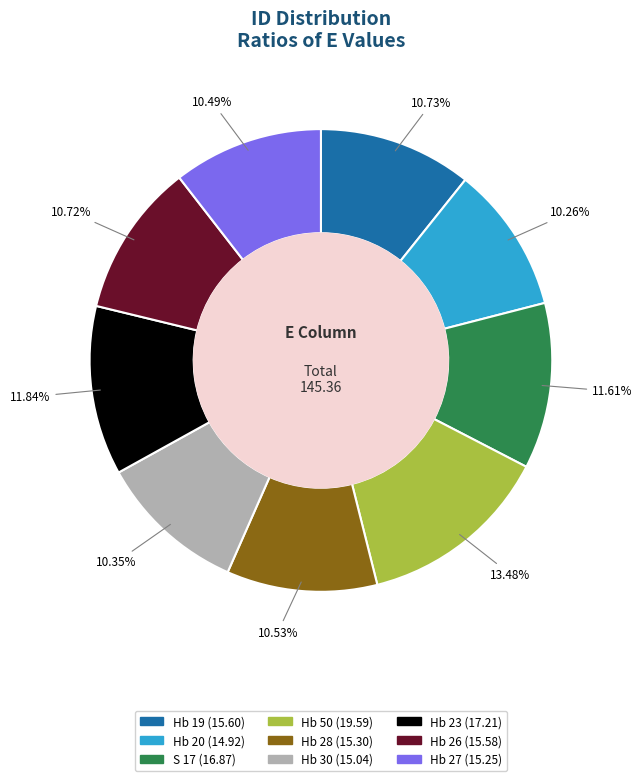

What percentage do Hb 30 and S 17 together represent?

22.0%